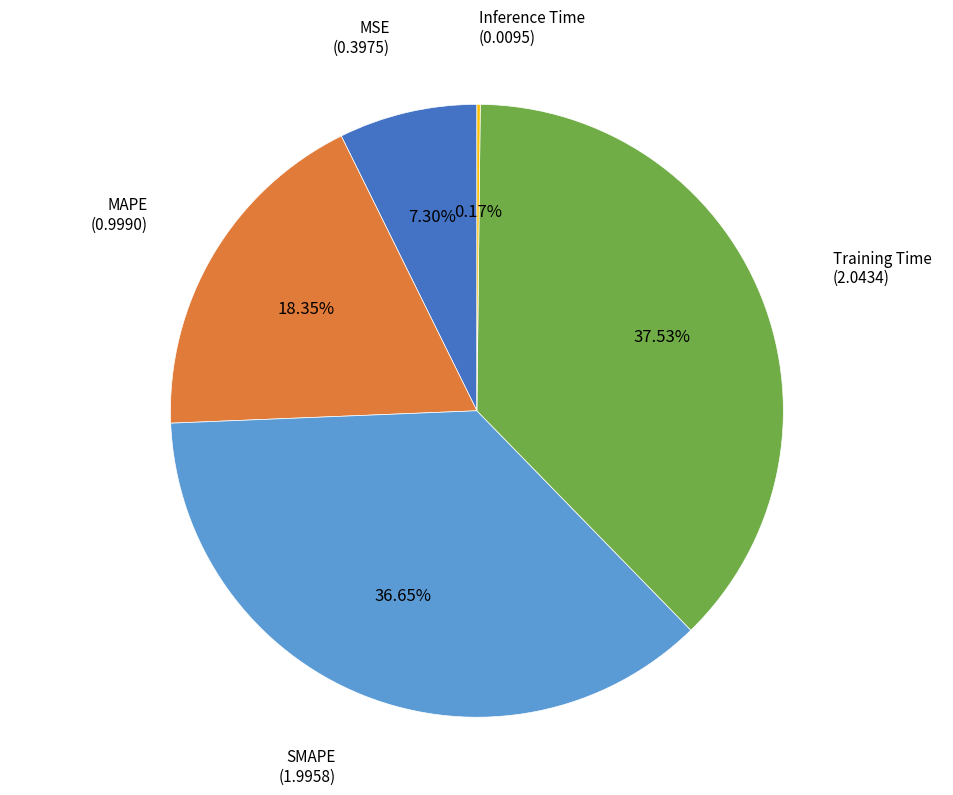

Is there a majority slice in this chart?

No